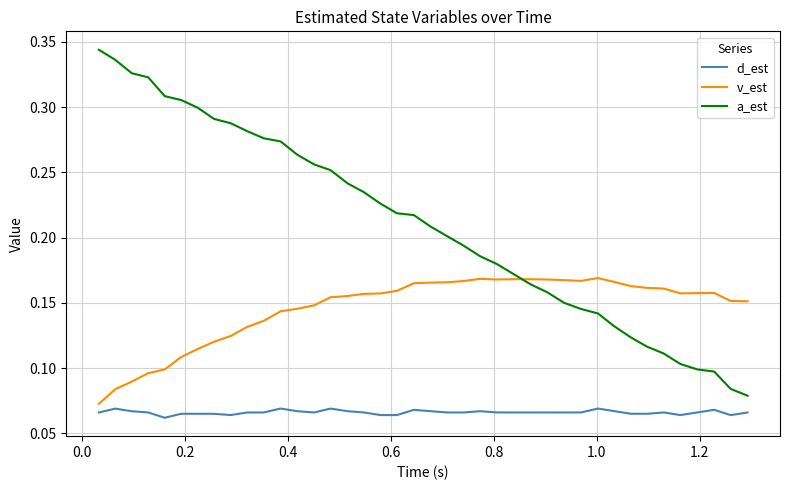

Which series has the widest spread of values?

a_est